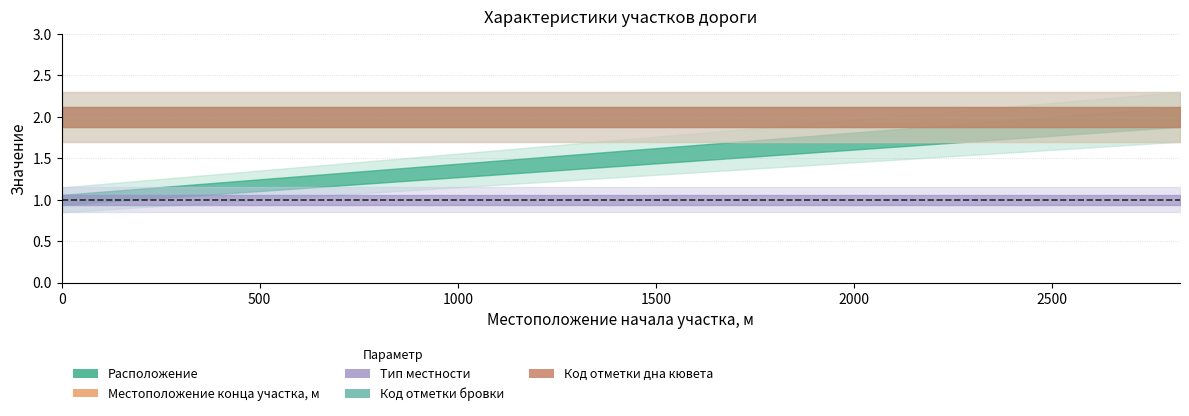

Reading left to right, list all the values displayed in this chart.

Расположение: 0=1	0=2
Местоположение конца участка, м: 0=2823	0=2823
Тип местности: 0=1	0=1
Код отметки бровки: 0=2	0=2
Код отметки дна кювета: 0=2	0=2